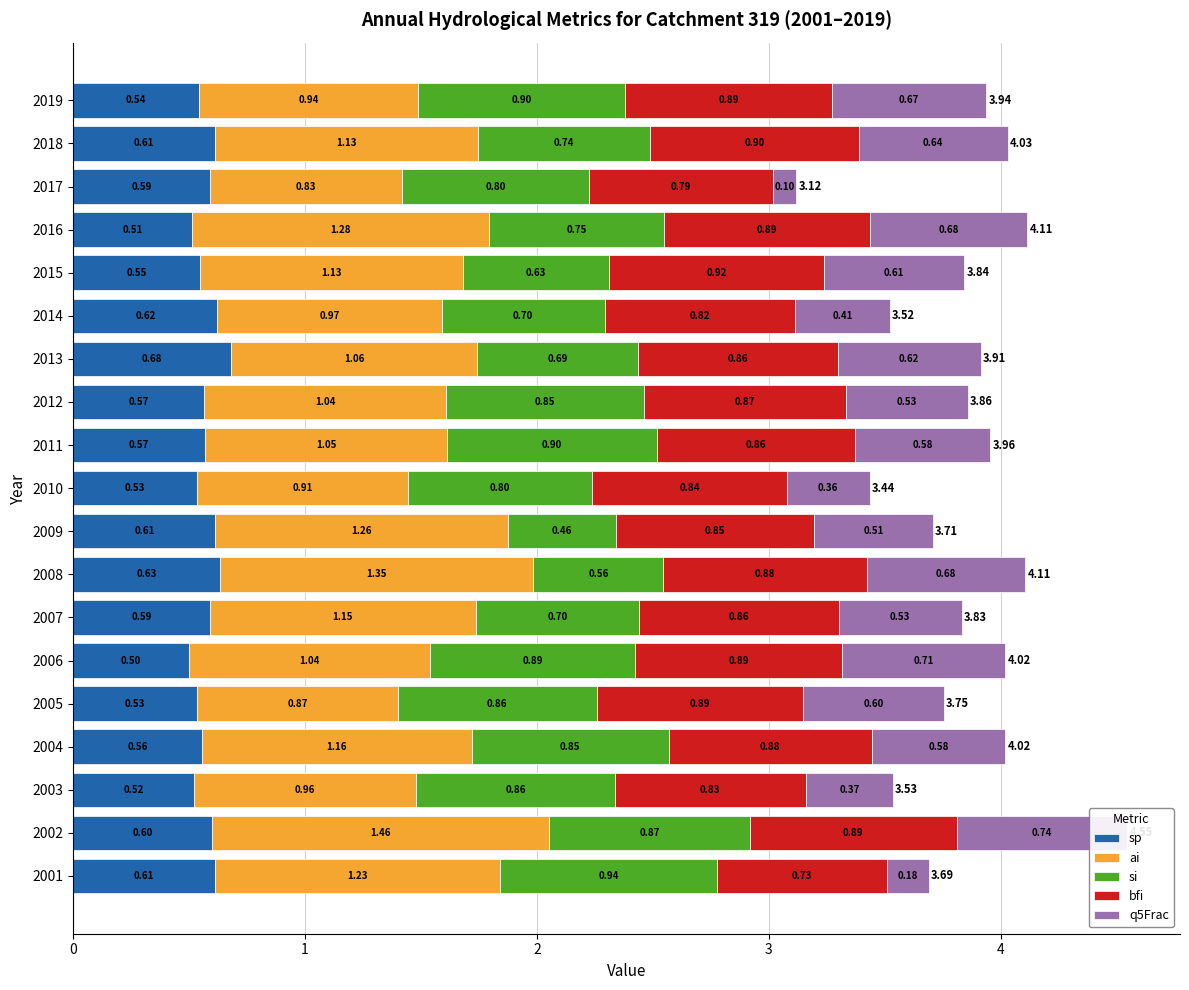

Reading left to right, what are all the values shown in this chart?

sp: 0.6	0.6	0.5	0.6	0.5	0.5	0.6	0.6	0.6	0.5	0.6	0.6	0.7	0.6	0.5	0.5	0.6	0.6	0.5
ai: 1.2	1.5	1.0	1.2	0.9	1.0	1.1	1.4	1.3	0.9	1.0	1.0	1.1	1.0	1.1	1.3	0.8	1.1	0.9
si: 0.9	0.9	0.9	0.8	0.9	0.9	0.7	0.6	0.5	0.8	0.9	0.9	0.7	0.7	0.6	0.8	0.8	0.7	0.9
bfi: 0.7	0.9	0.8	0.9	0.9	0.9	0.9	0.9	0.9	0.8	0.9	0.9	0.9	0.8	0.9	0.9	0.8	0.9	0.9
q5Frac: 0.2	0.7	0.4	0.6	0.6	0.7	0.5	0.7	0.5	0.4	0.6	0.5	0.6	0.4	0.6	0.7	0.1	0.6	0.7